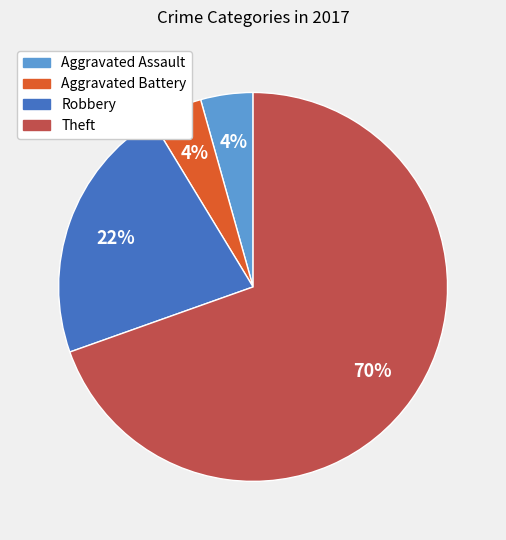

What is the largest slice in the pie chart?

Theft